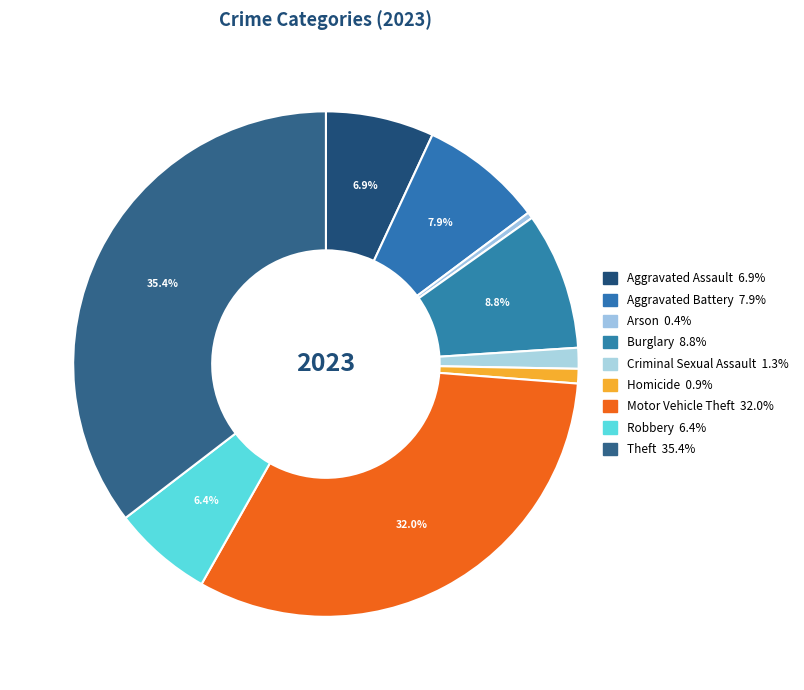

How many segments does this pie chart have?

9